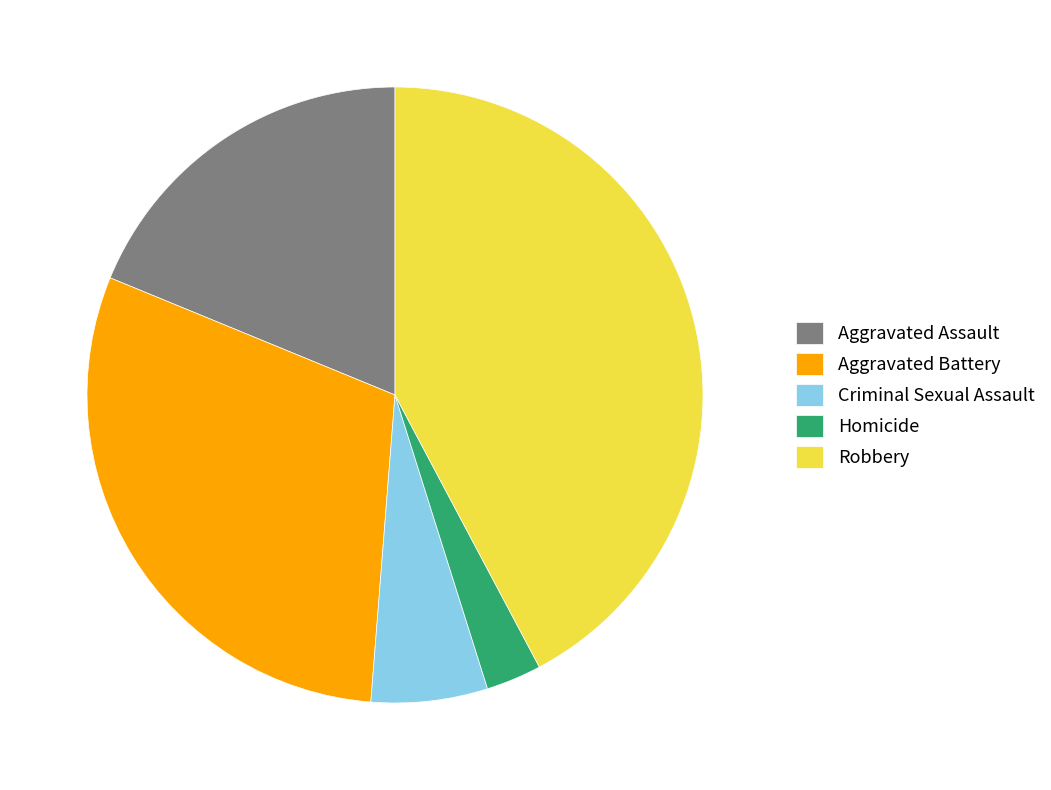

Is there a majority slice in this chart?

No